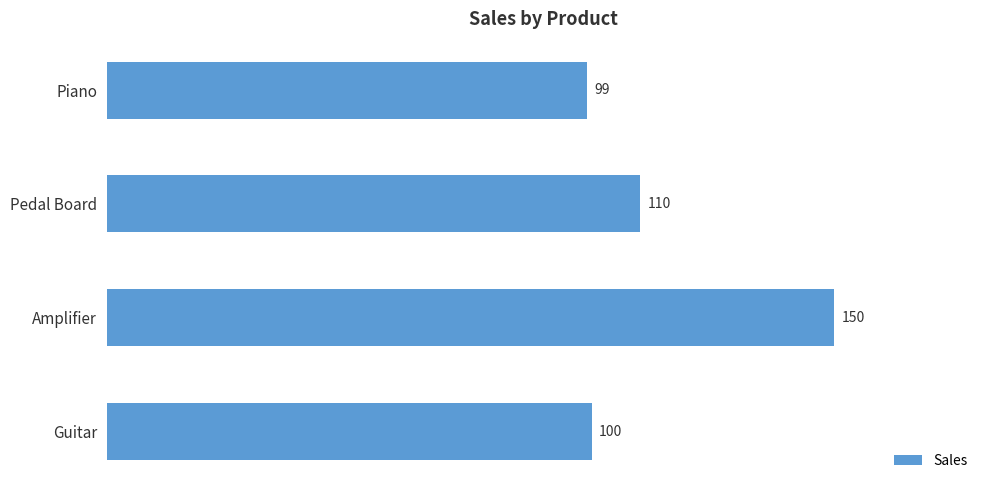

What is the change in value from Pedal Board to Piano?

-11